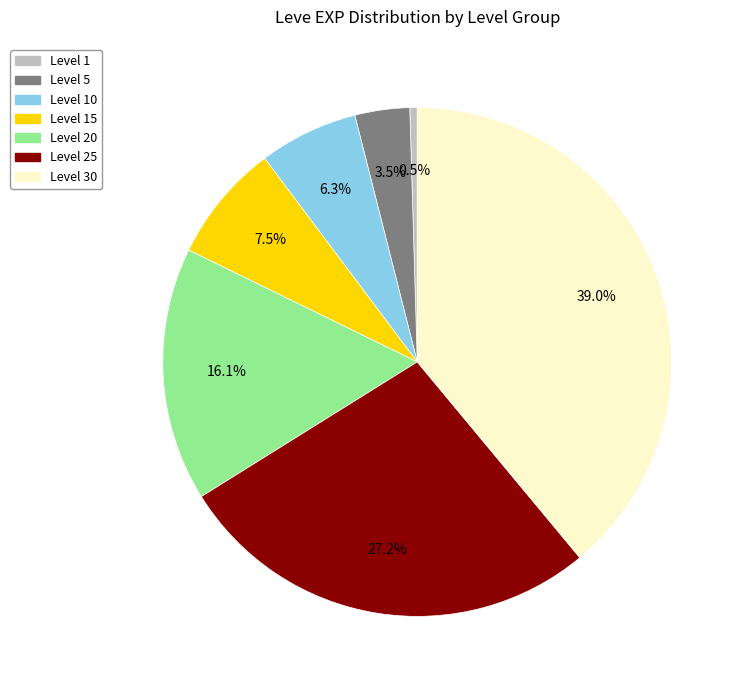

To the nearest percent, what is the average slice percentage?

14%